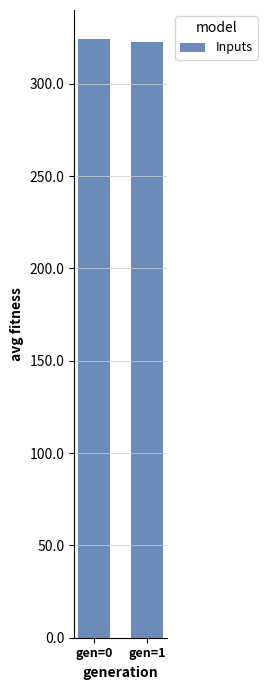

What is the maximum value shown in the chart?

324.3